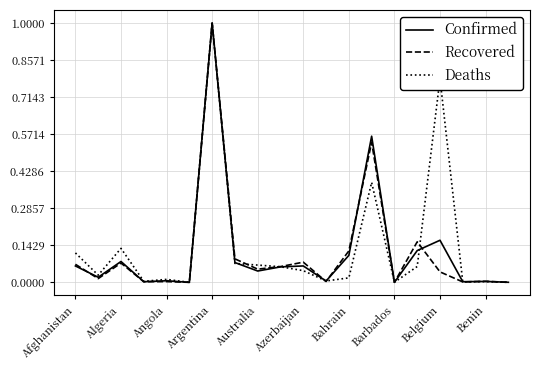

Count the number of data series in this chart.

3